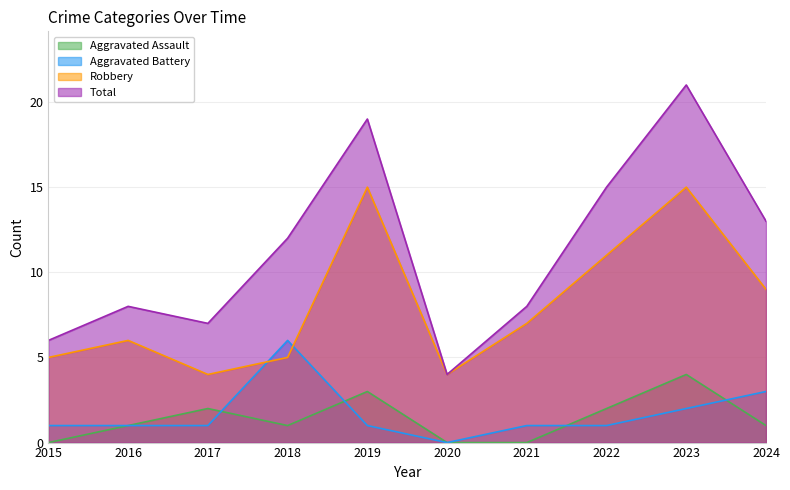

Which series has the largest range (max minus min)?

Total